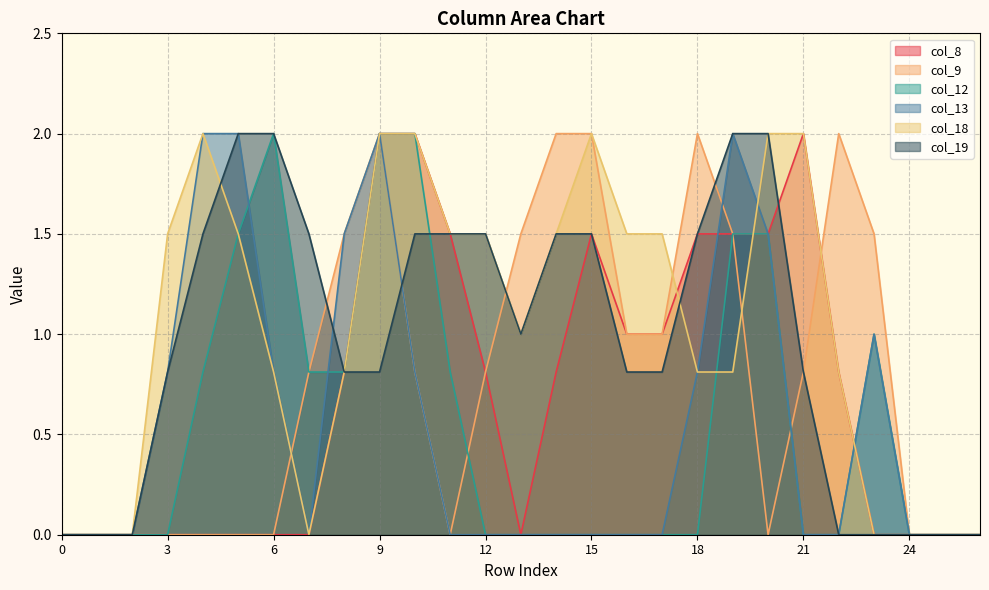

Where is col_18 nearest to the value 1?

13